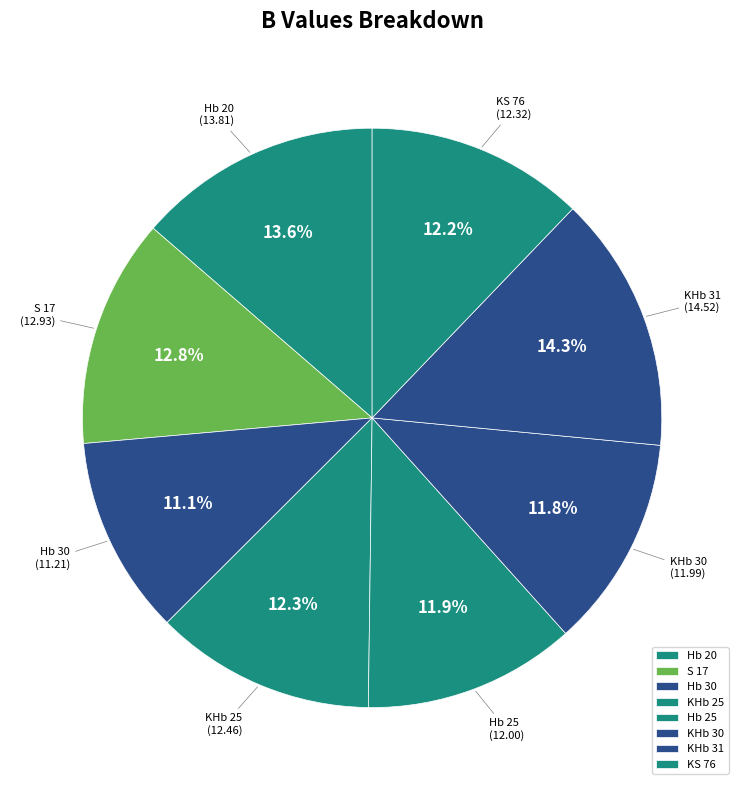

How many segments does this pie chart have?

8